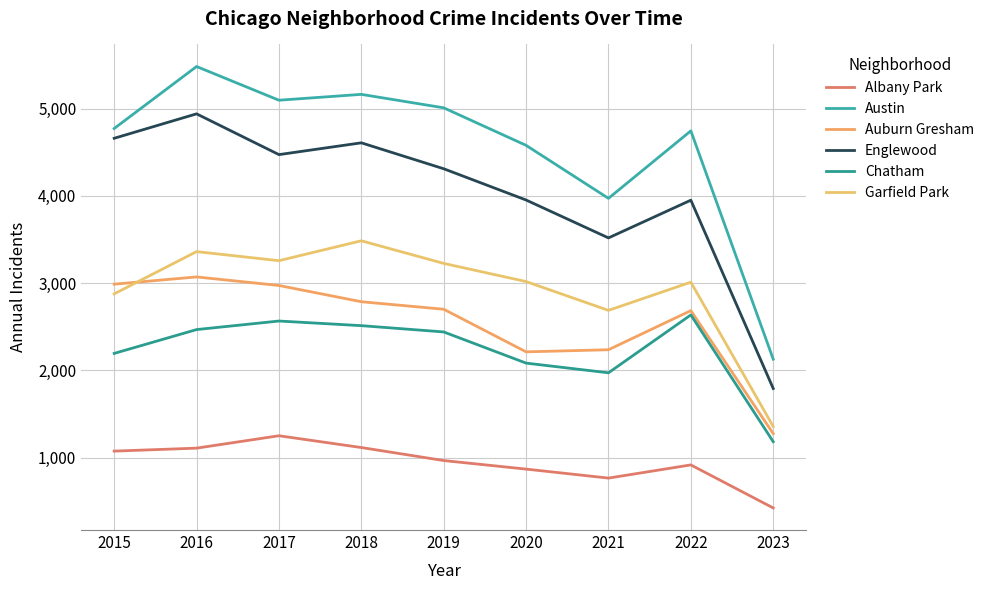

What is the highest value of the Austin series?

5481